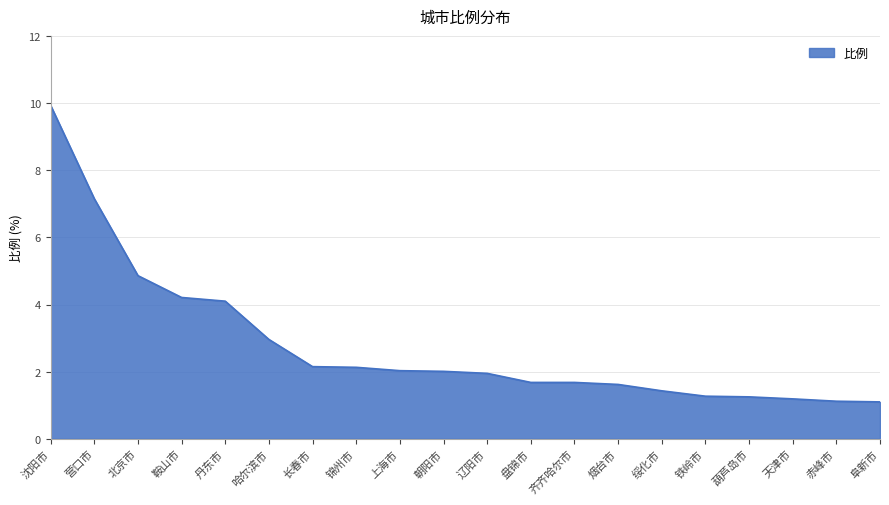

The chart shows a value of 4.1 at 丹东市. True or false?

True